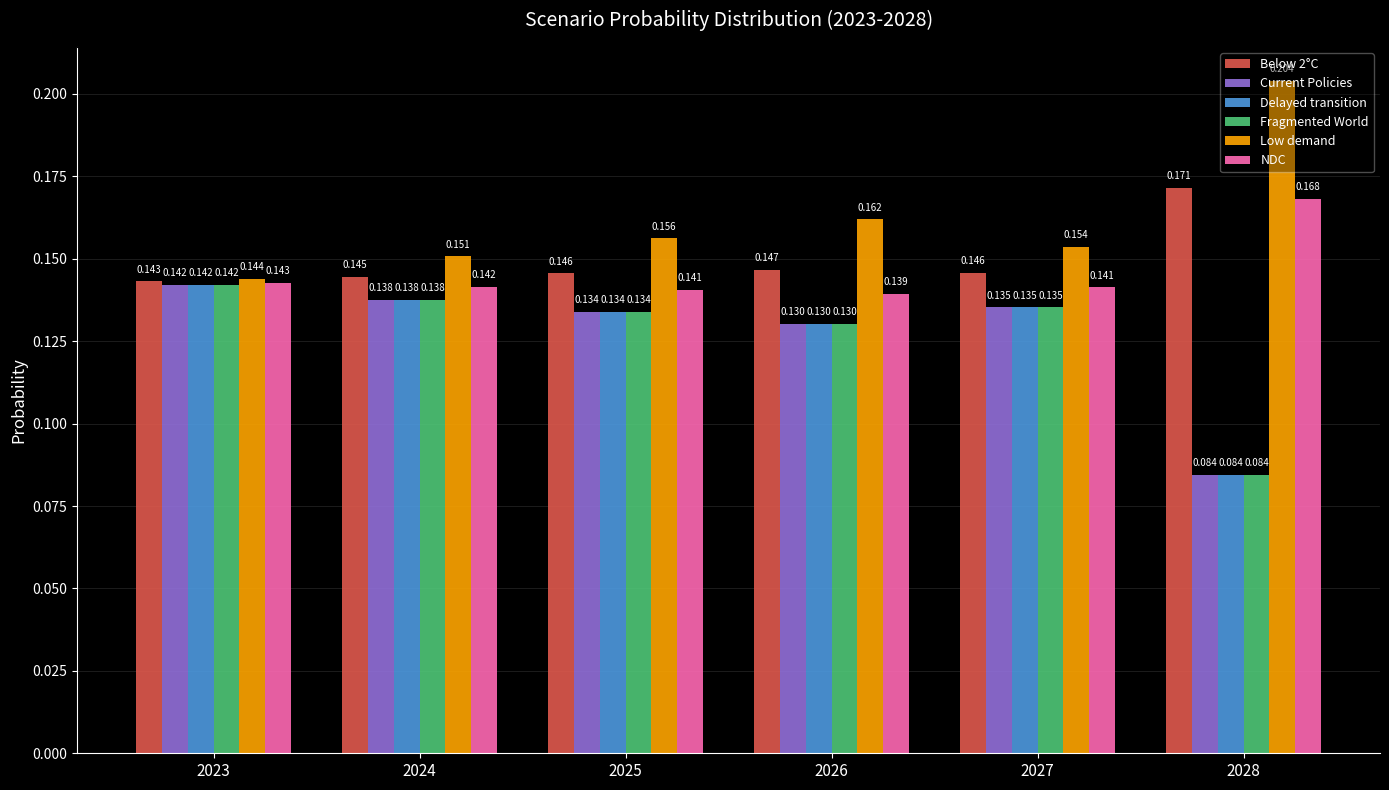

Which series has the largest total across all categories?

Low demand